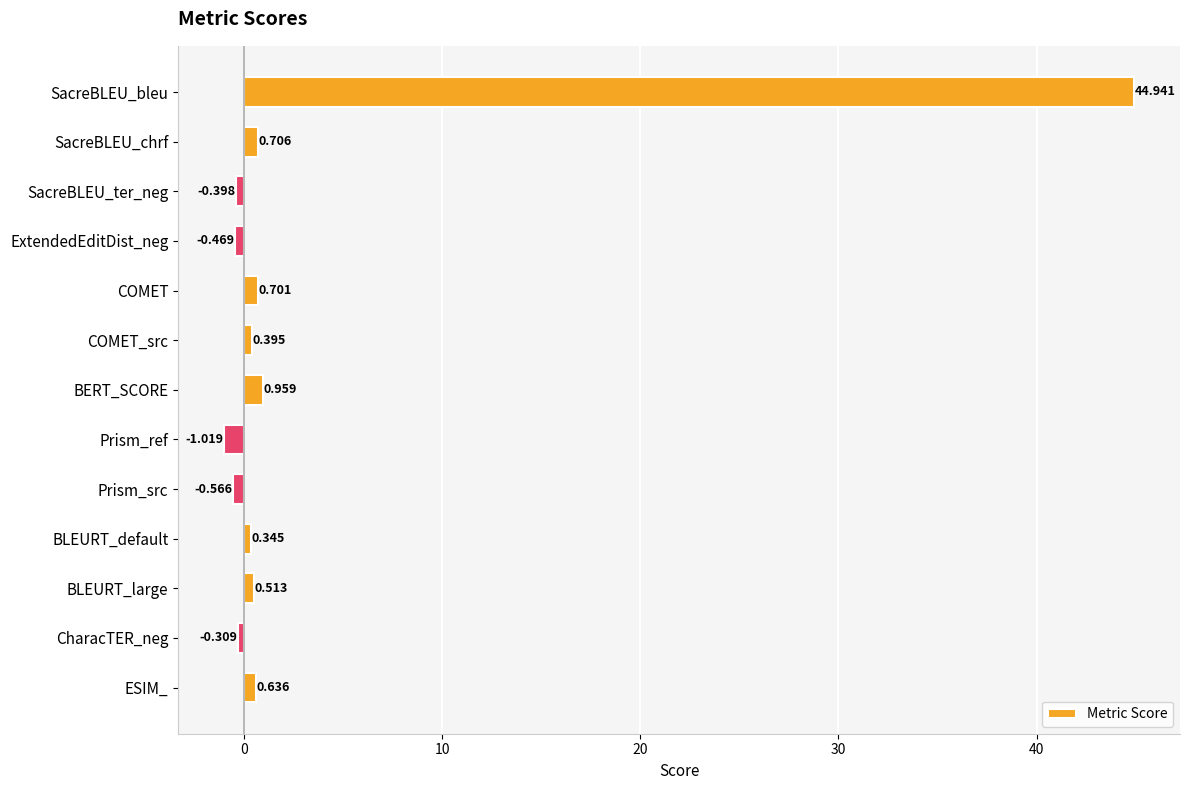

At which category does the chart reach its minimum across all series?

Prism_ref